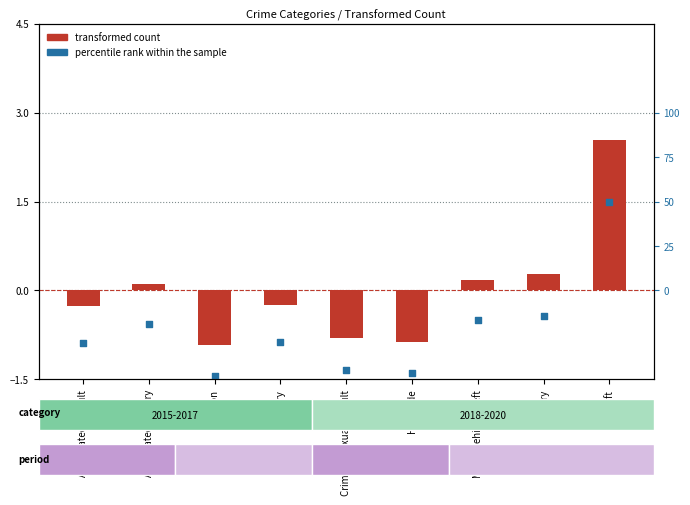

Which series has the widest spread of Y values?

transformed count